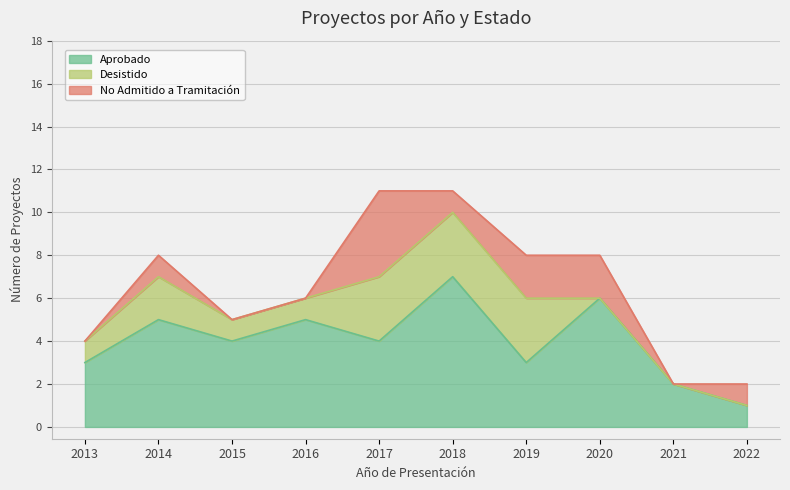

Between 2018 and 2021, which series saw the biggest shift?

Aprobado